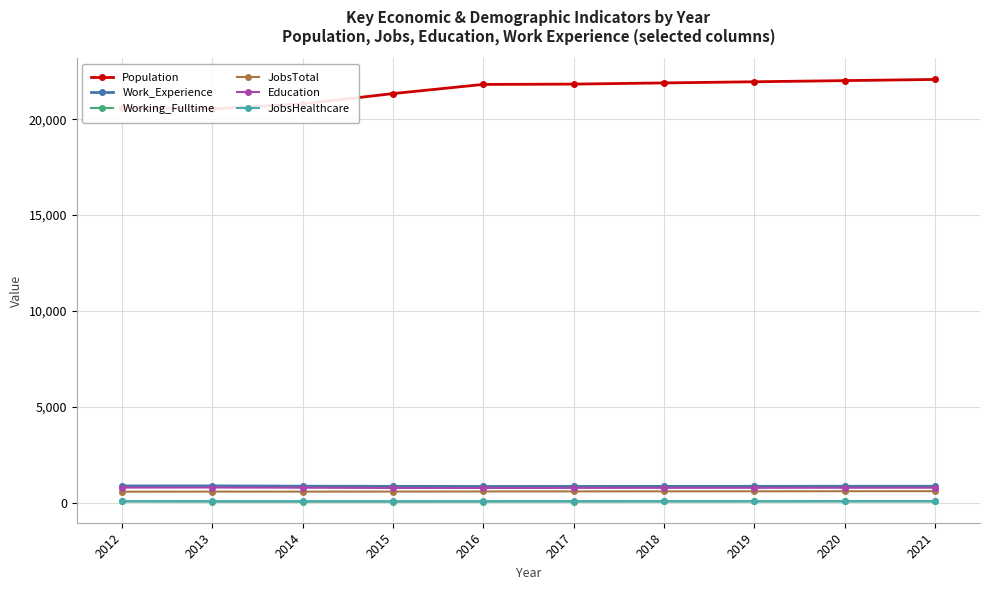

What value does the Working_Fulltime series have at 2016, to the nearest 5?

60